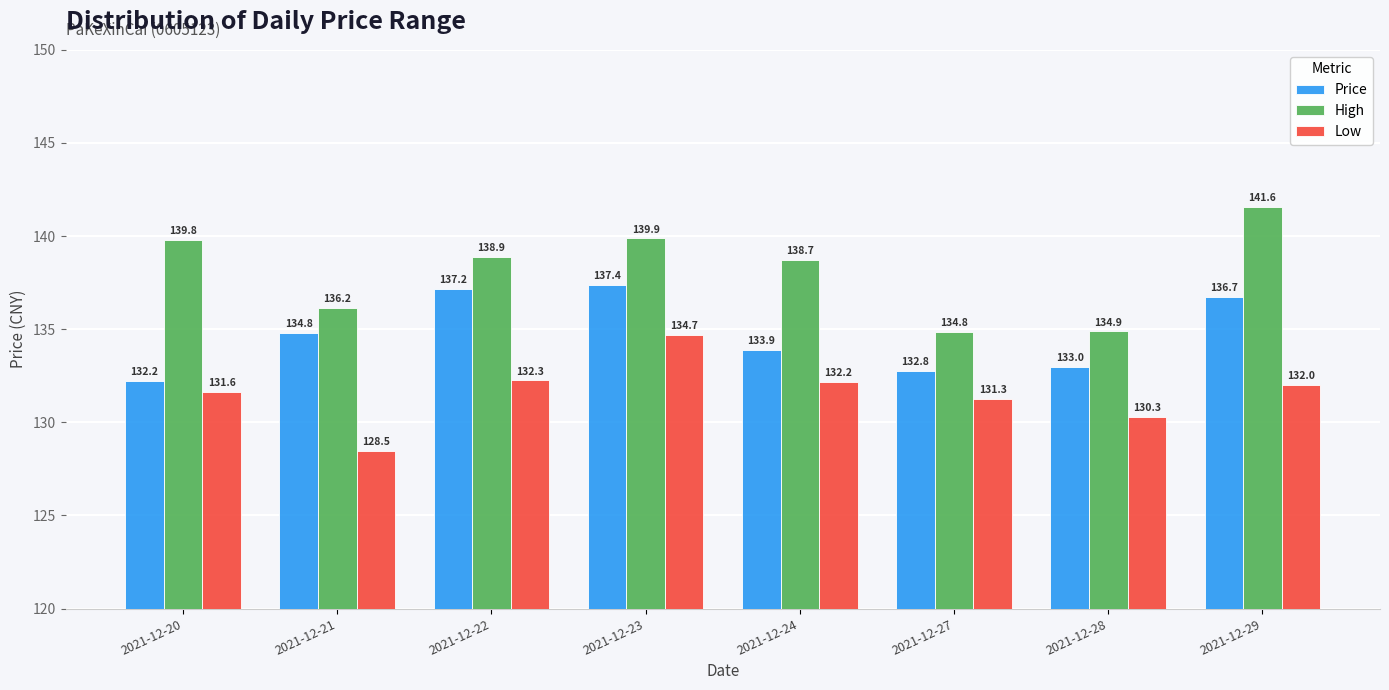

What are all the series names shown in the legend?

Price, High, Low